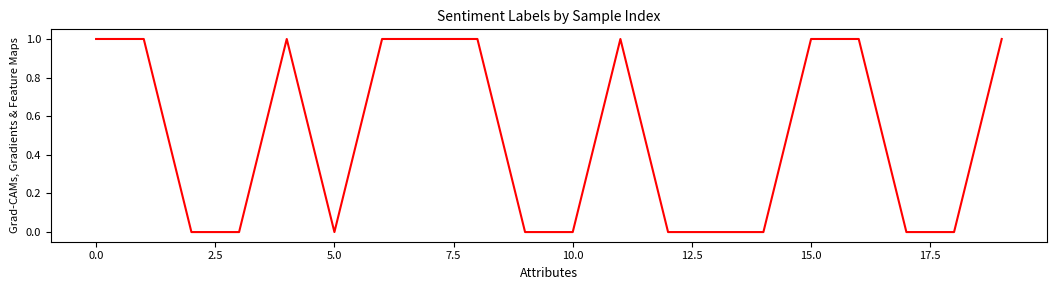

How many lines are shown in the chart?

1